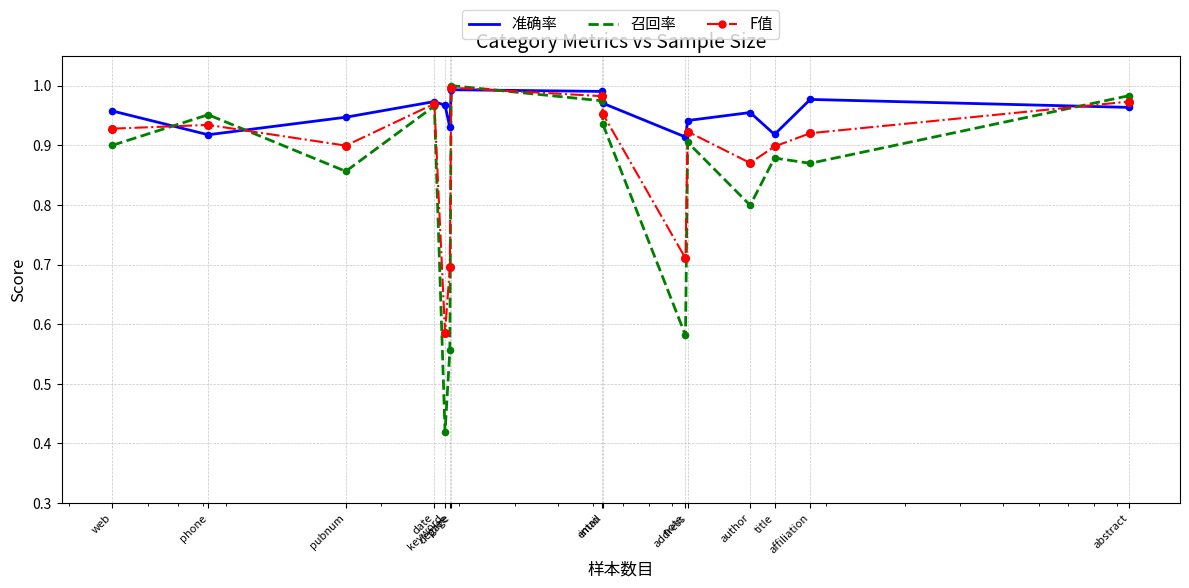

Which series has the largest total across all categories?

准确率